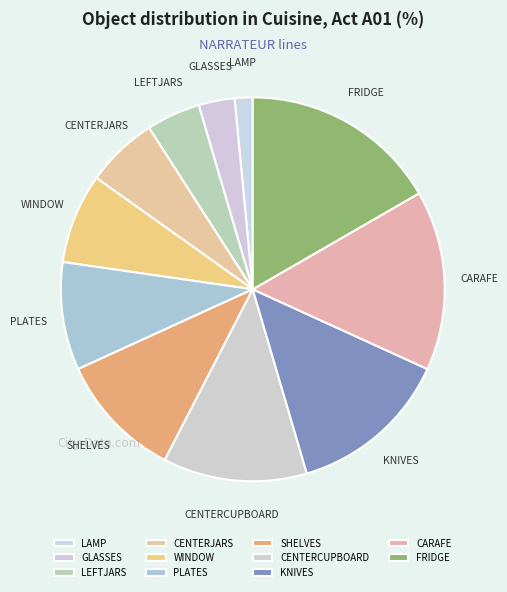

Does PLATES represent more than half of the total?

No